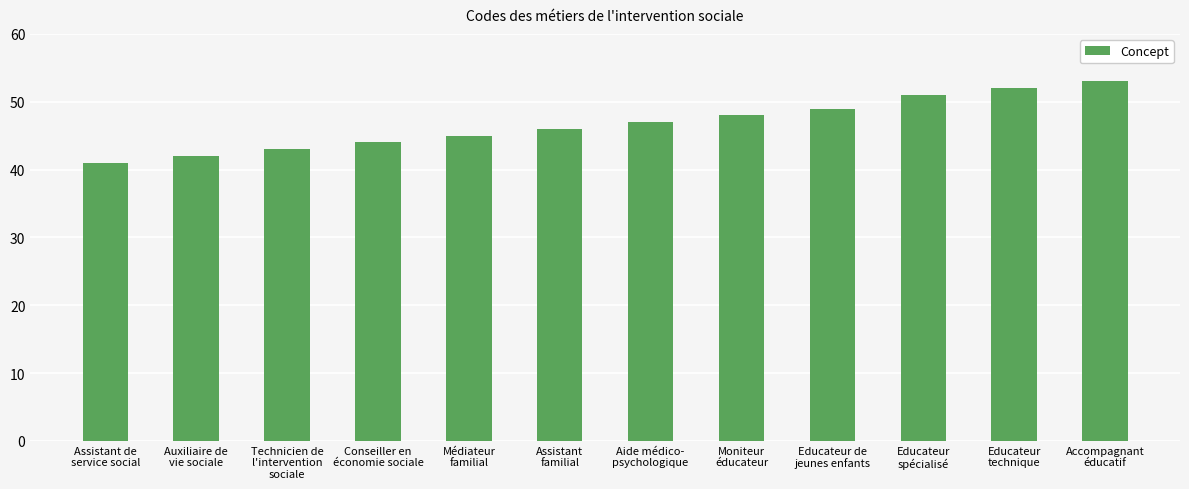

What is the average value?

47